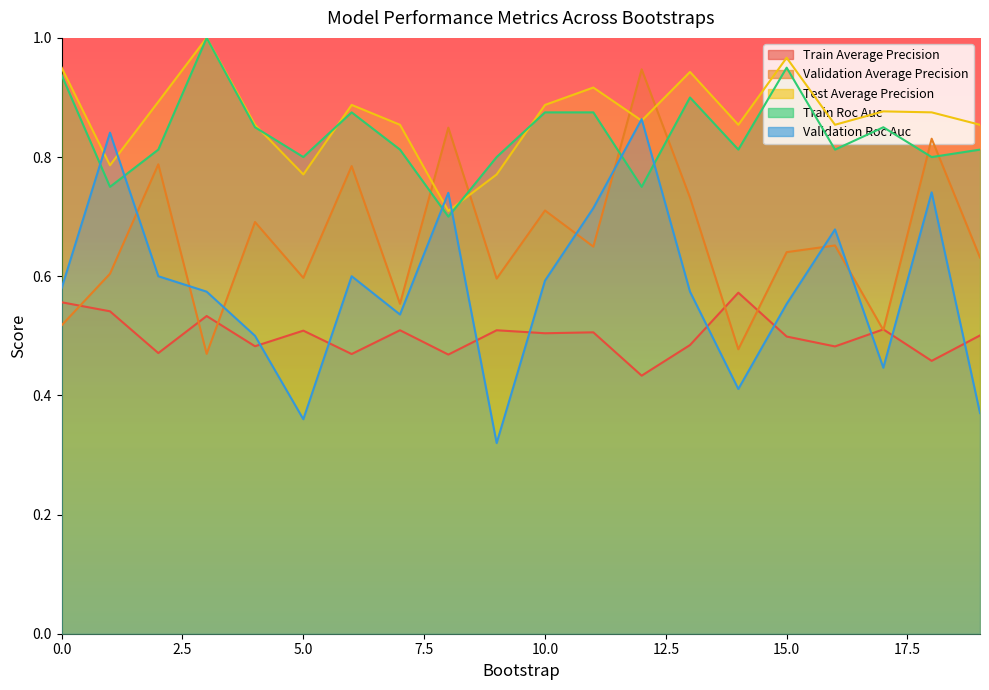

Which series has the largest total across all categories?

test_average_precision